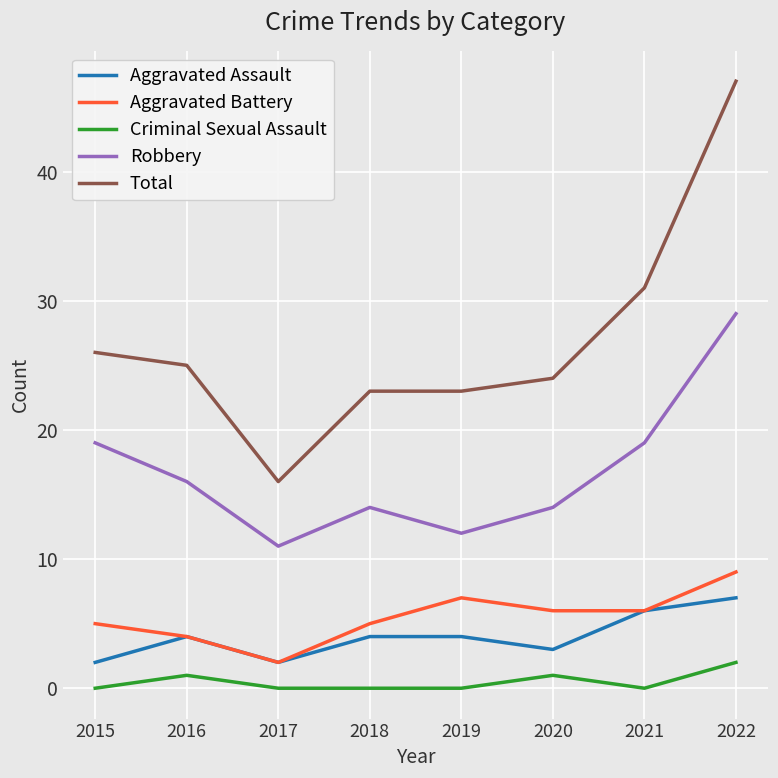

What is the maximum value for Aggravated Battery?

9